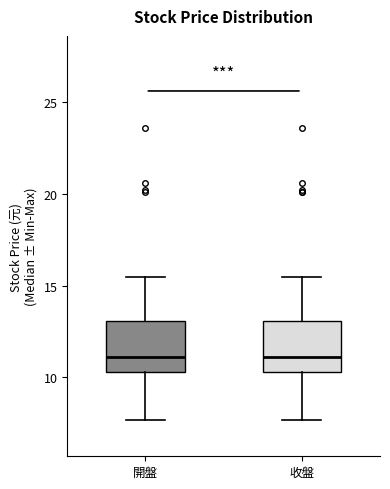

Reading left to right, transcribe this box plot: for each box, give where its median line is, the range the box spans, and where its two whiskers end, as read against the y-axis. The values are not printed on the chart, so give them approximately, as read against the axis.

開盤: median 11.0, box 10.5 to 13.0, whiskers 7.5 to 15.5
收盤: median 11.0, box 10.5 to 13.0, whiskers 7.5 to 15.5